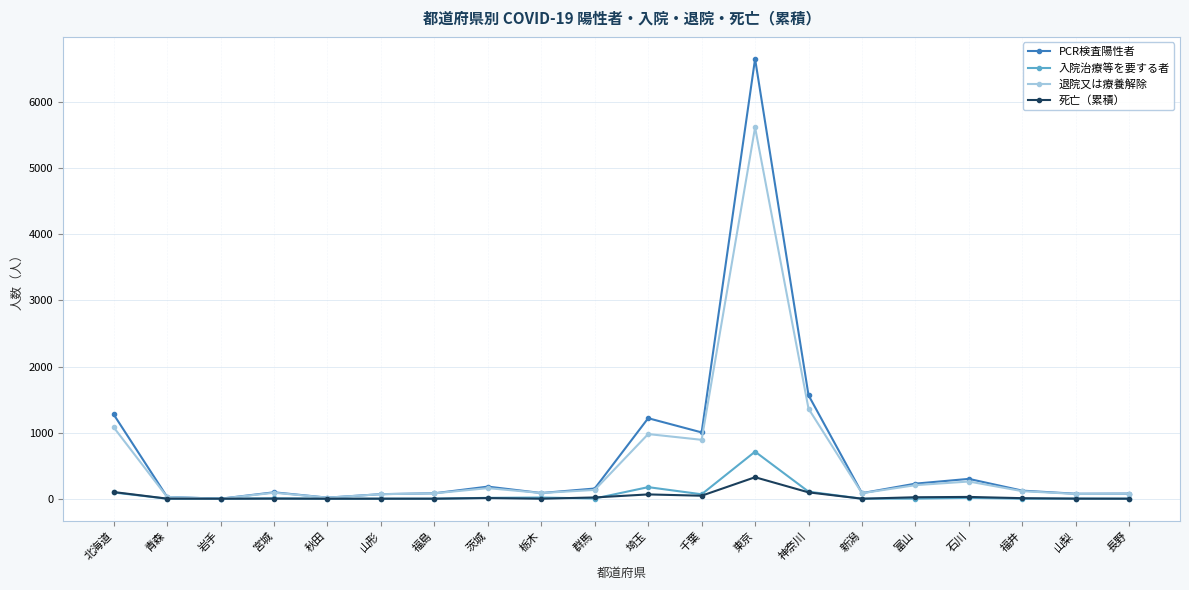

Read the 入院治療等を要する者 value at 北海道.

94